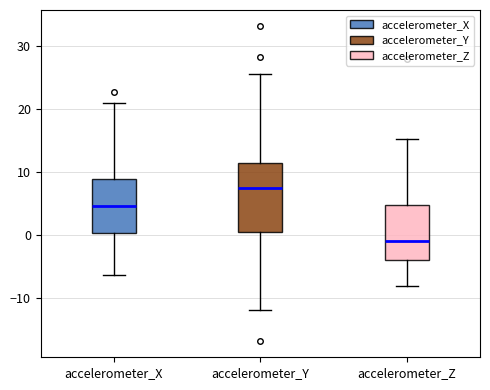

Where does the median line of the box for accelerometer_X sit on the y-axis? The values are not printed on the chart, so give them approximately, as read against the axis.

5